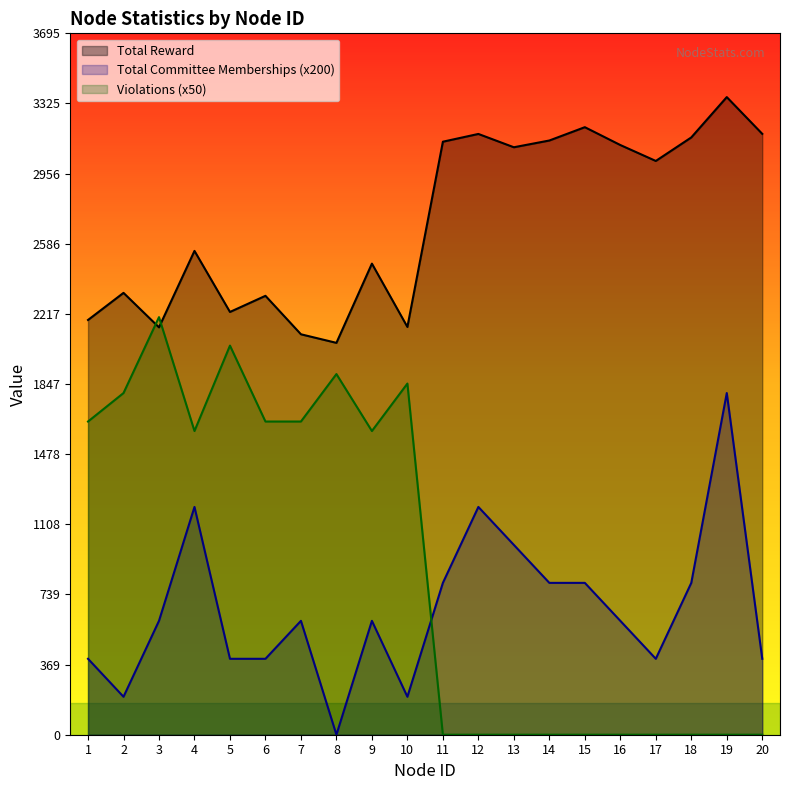

Is the value of Total Reward at 13 greater than the value of Violations at 10?

Yes